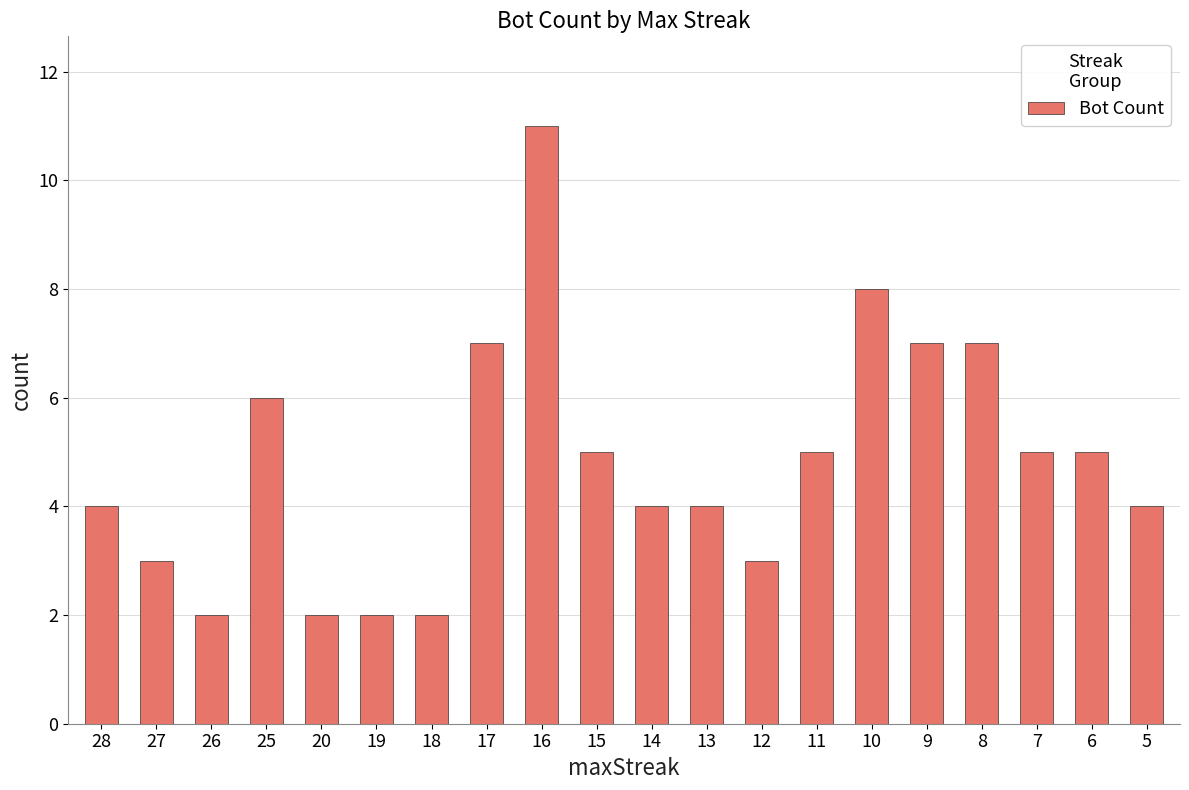

What is the ratio of the value at 15 to the value at 27?

1.7